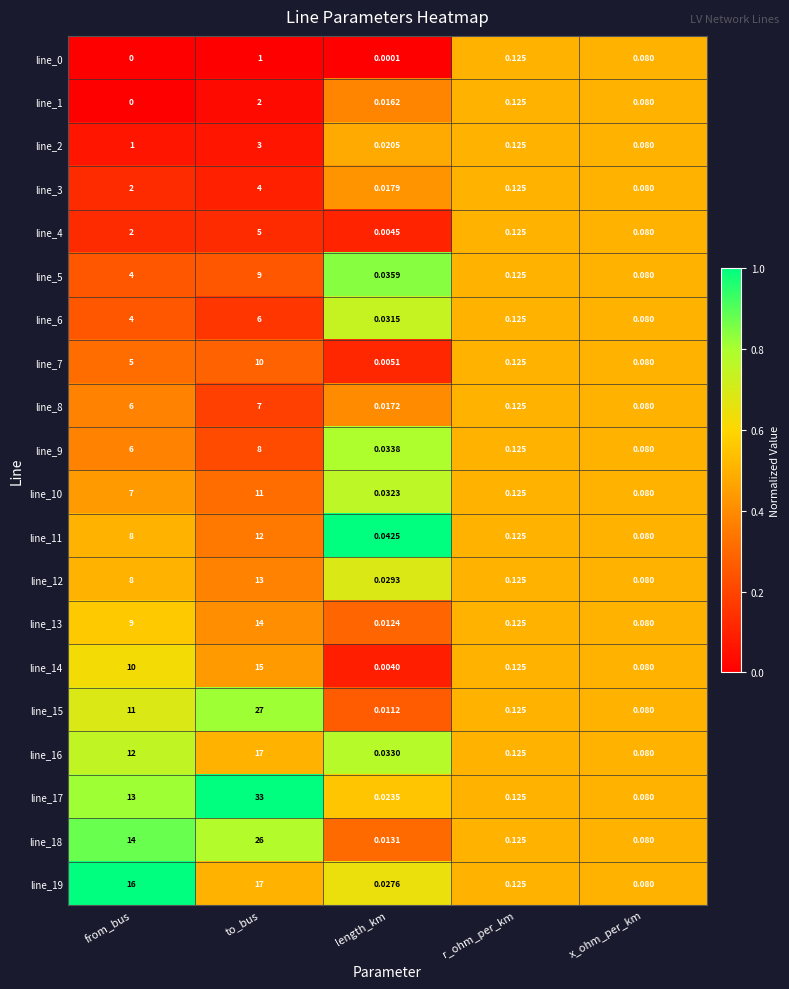

Is the value of line_1 at to_bus greater than the value of line_4 at x_ohm_per_km?

Yes